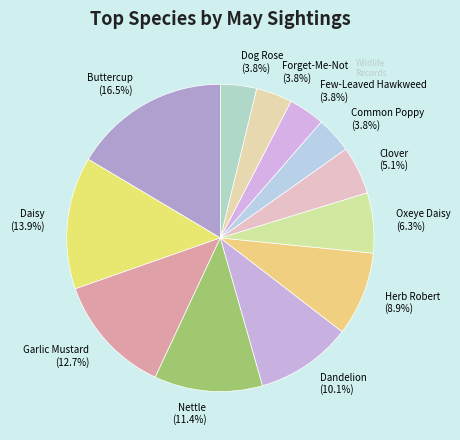

What is the largest slice in the pie chart?

Buttercup